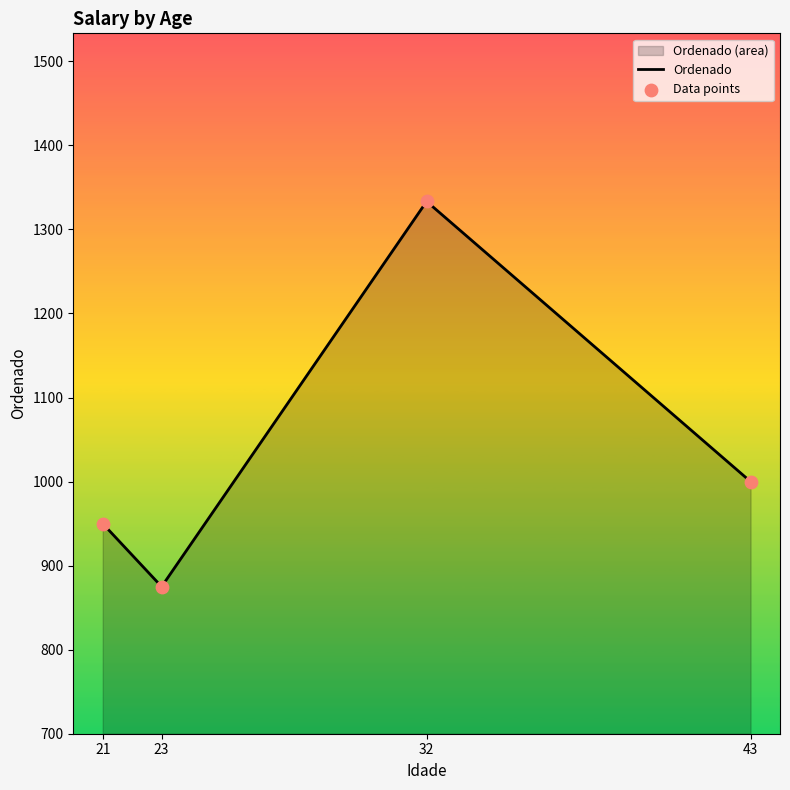

Is the value of Ordenado at 21 greater than the value of Data points at 43?

No